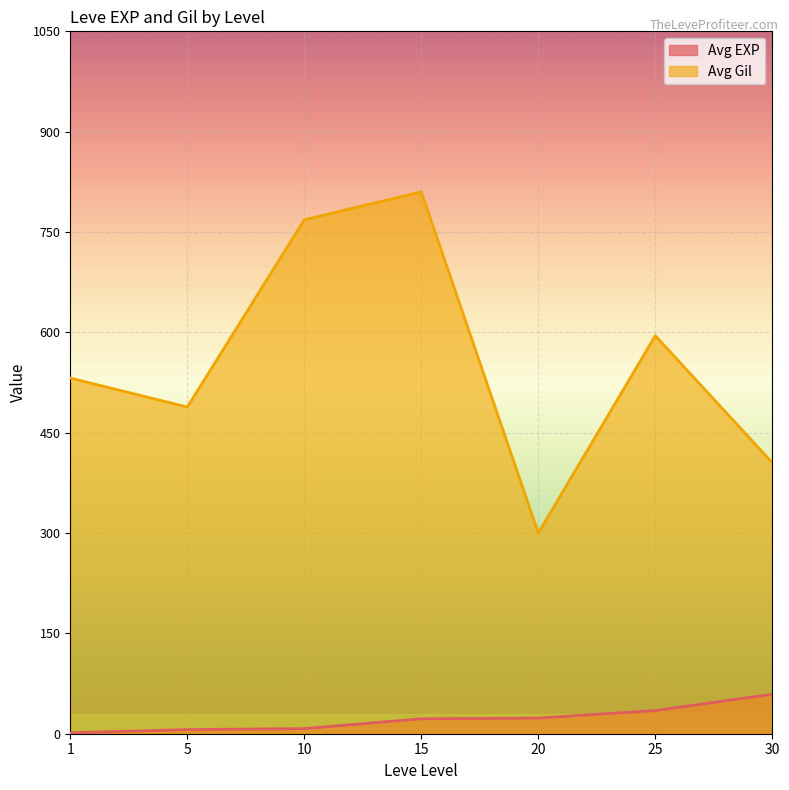

At which category does Avg Gil reach its first local peak?

15